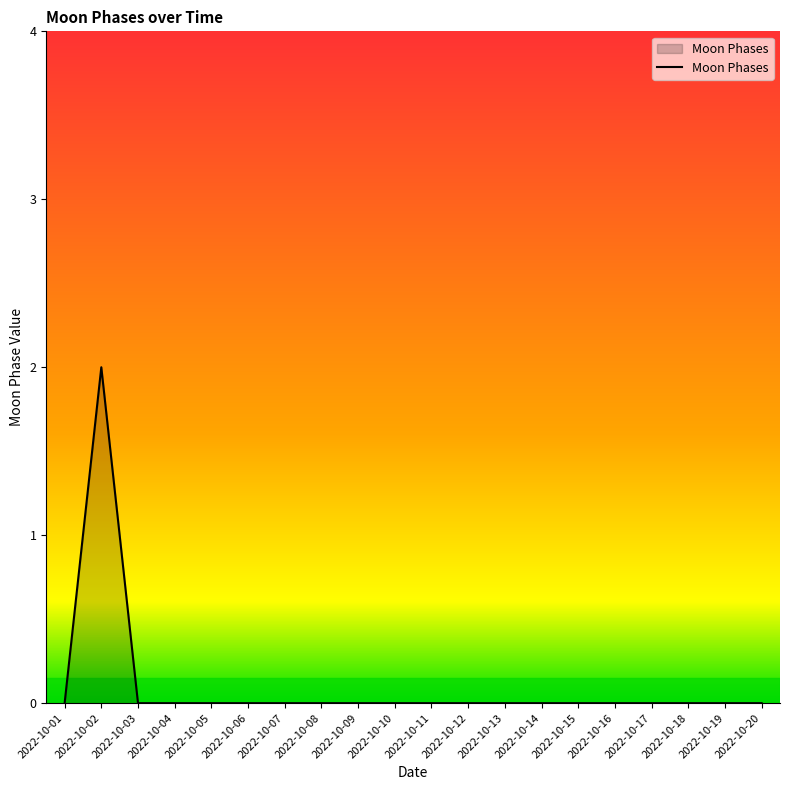

Is it true that the value at 2022-10-08 is 0?

True